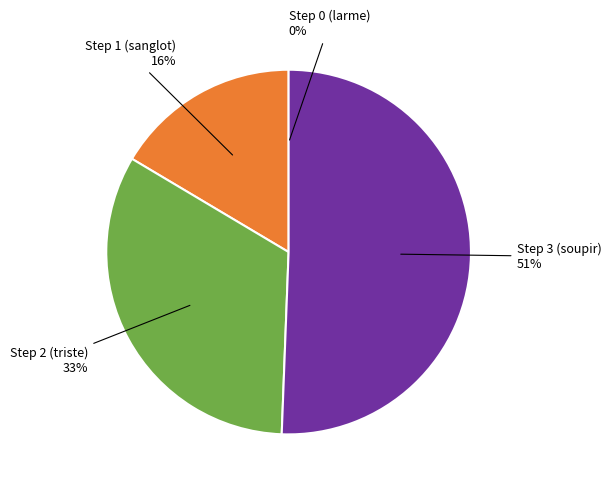

To the nearest percent, what is the difference between the largest and smallest slice percentages?

51%